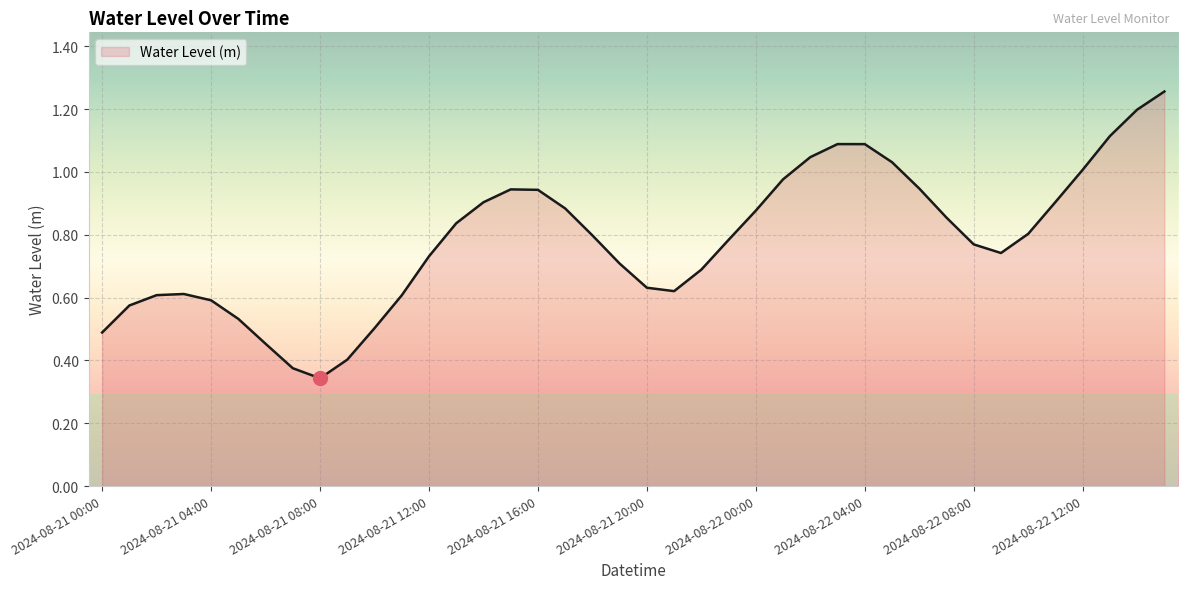

What is the value of the 9th point from the left?

0.3